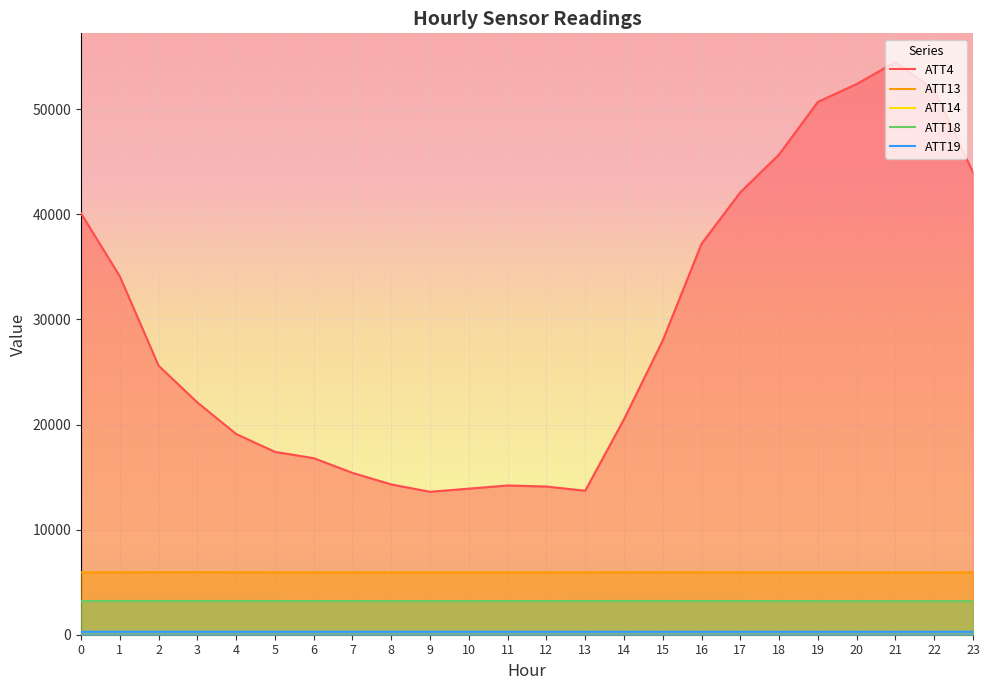

Which series changed the most between 13 and 22?

ATT4